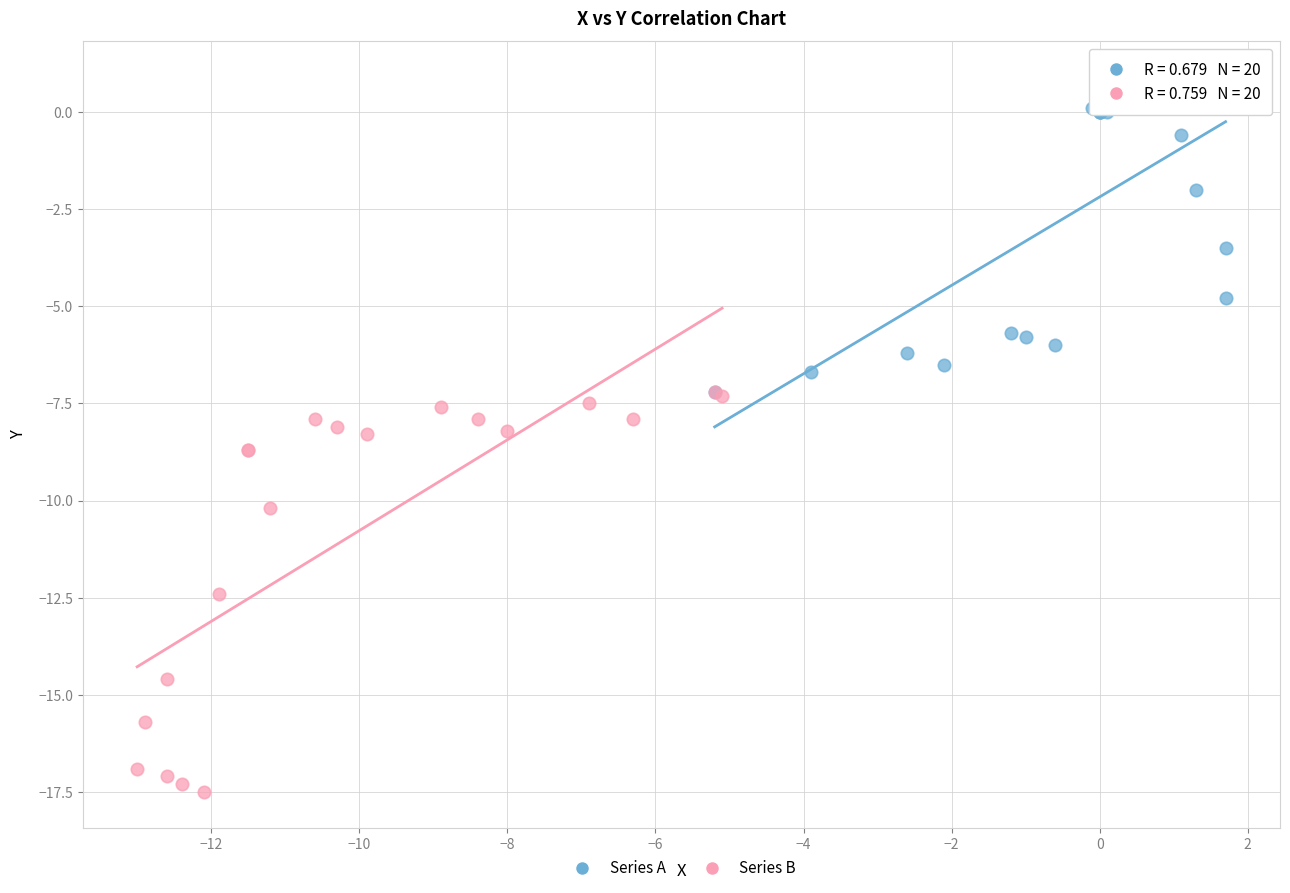

Which series has the widest spread of Y values?

Series B